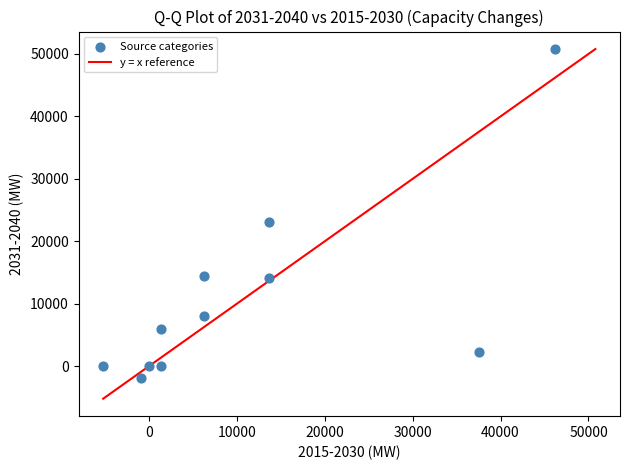

What Y value in the scatter plot is closest to 24437?

23066